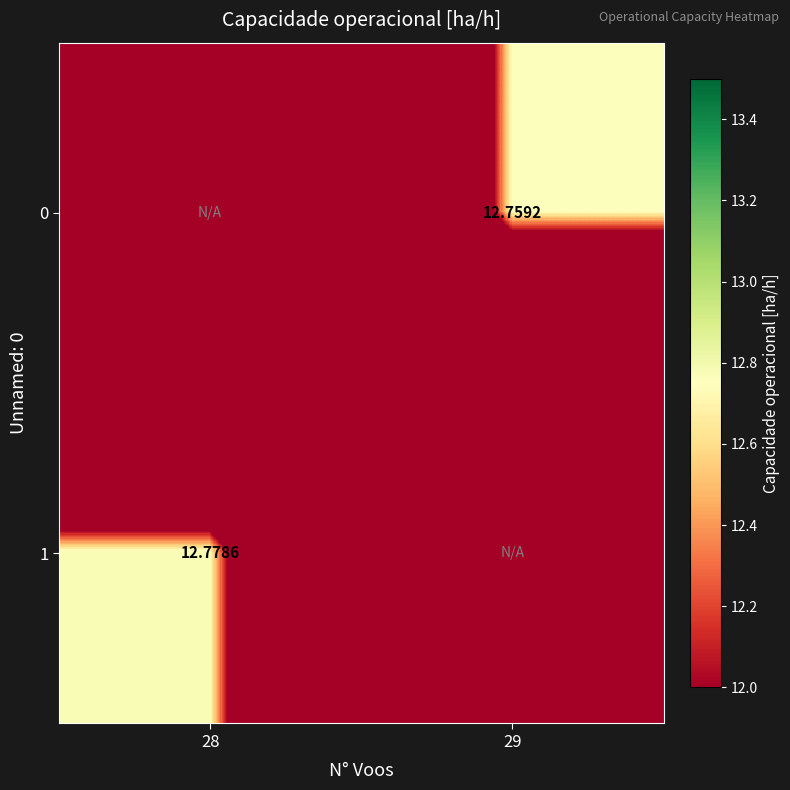

The value of 0 at 29 is 12.8. True or false?

True